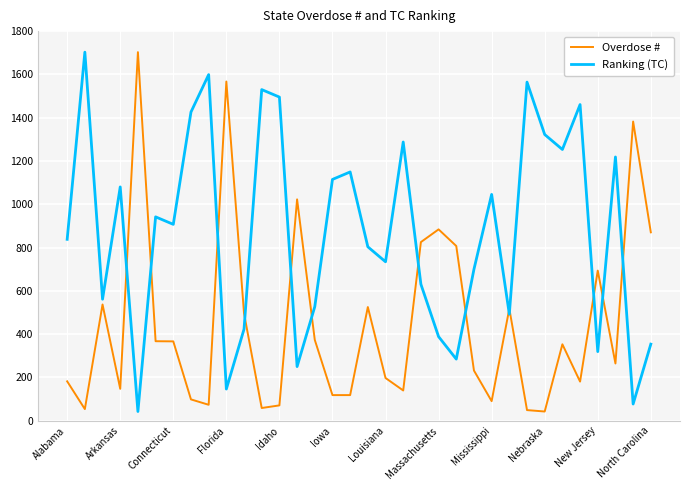

What is the difference between the maximum and minimum values in the Ranking (TC) series?

1660.3